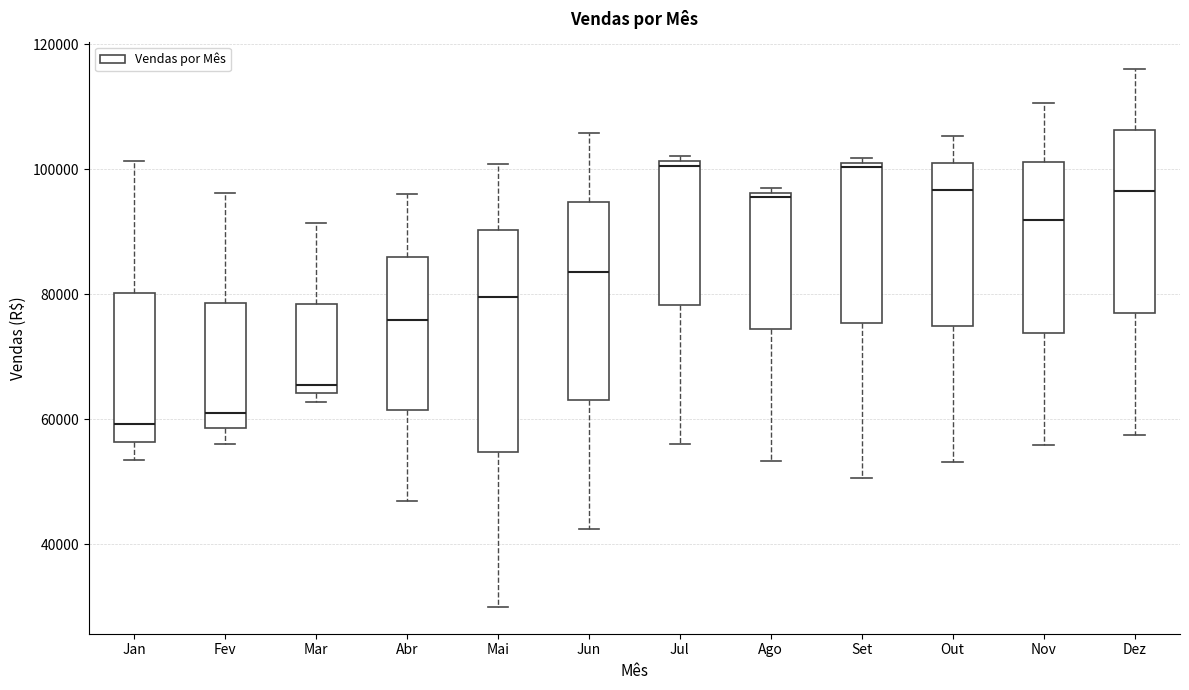

Reading left to right, read every box against the y-axis: the position of its median line, the range the box covers, and the ends of its whiskers. The values are not printed on the chart, so give them approximately, as read against the axis.

Jan: median 60000, box 56000 to 80000, whiskers 54000 to 102000
Fev: median 62000, box 58000 to 78000, whiskers 56000 to 96000
Mar: median 66000, box 64000 to 78000, whiskers 62000 to 92000
Abr: median 76000, box 62000 to 86000, whiskers 48000 to 96000
Mai: median 80000, box 54000 to 90000, whiskers 30000 to 100000
Jun: median 84000, box 64000 to 94000, whiskers 42000 to 106000
Jul: median 100000, box 78000 to 102000, whiskers 56000 to 102000 (just above the box's upper edge)
Ago: median 96000 (just below the box's upper edge), box 74000 to 96000, whiskers 54000 to 96000 (just above the box's upper edge)
Set: median 100000, box 76000 to 102000, whiskers 50000 to 102000 (just above the box's upper edge)
Out: median 96000, box 74000 to 102000, whiskers 54000 to 106000
Nov: median 92000, box 74000 to 102000, whiskers 56000 to 110000
Dez: median 96000, box 76000 to 106000, whiskers 58000 to 116000